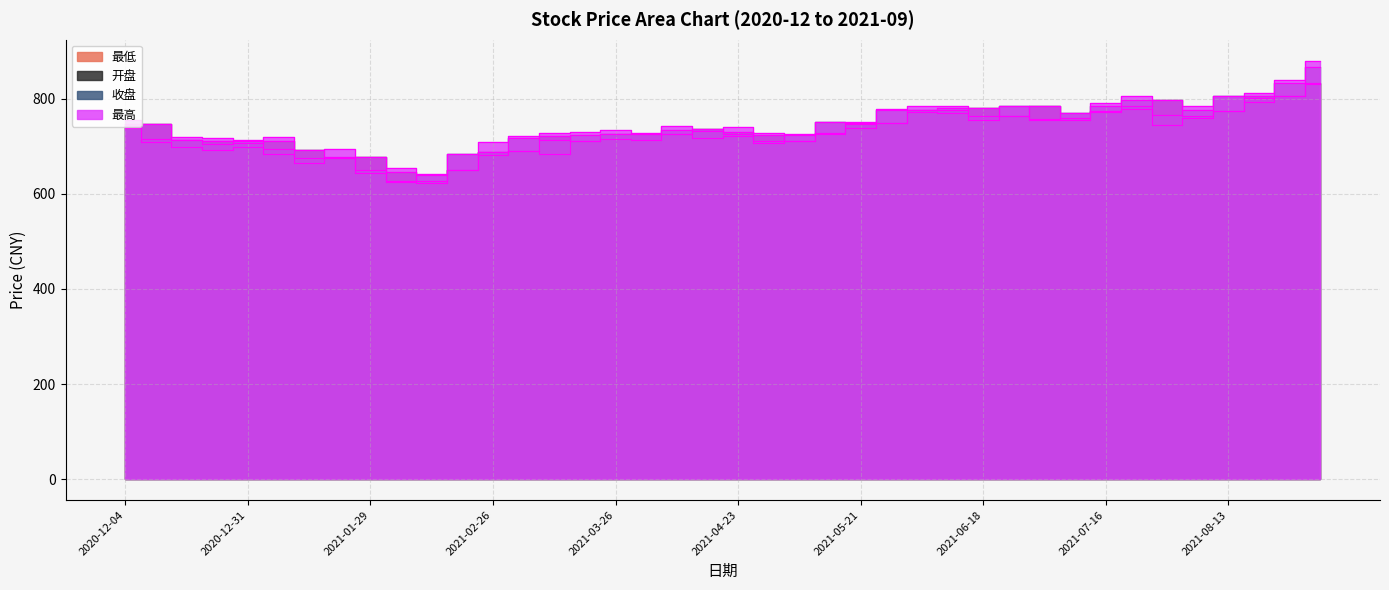

Rank the series at 2021-02-10 from highest to lowest value.

最高, 收盘, 开盘, 最低